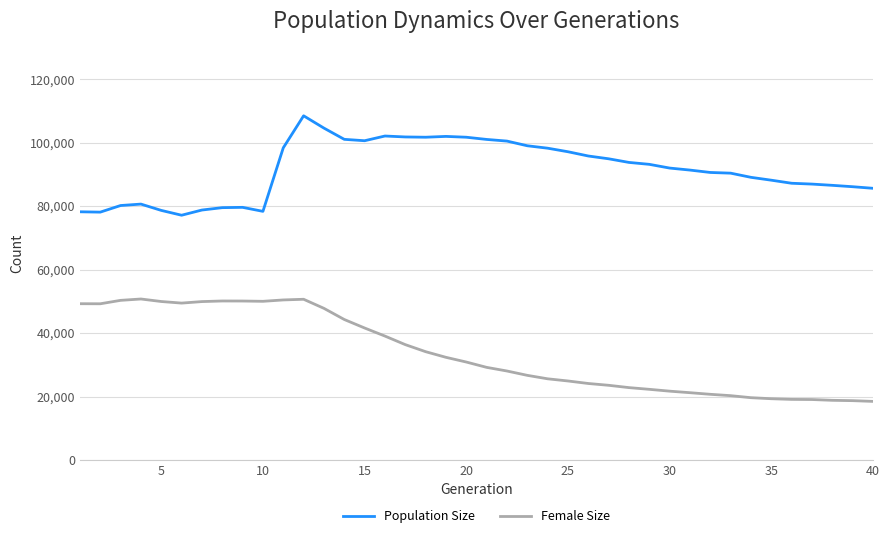

True or false: Female Size and Population Size cross at least once.

False